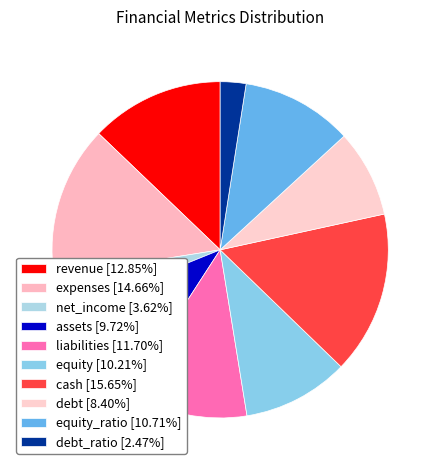

Which slice is the smallest?

debt_ratio